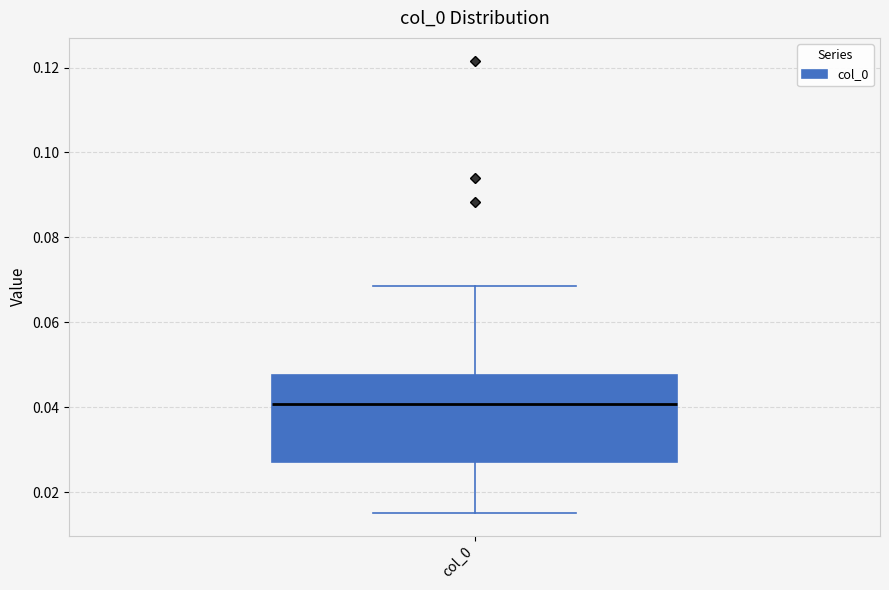

Read this box plot against the y-axis: the position of the median line, the range covered by the box, and the ends of both whiskers. The values are not printed on the chart, so give them approximately, as read against the axis.

median 0.040, box 0.026 to 0.048, whiskers 0.016 to 0.068